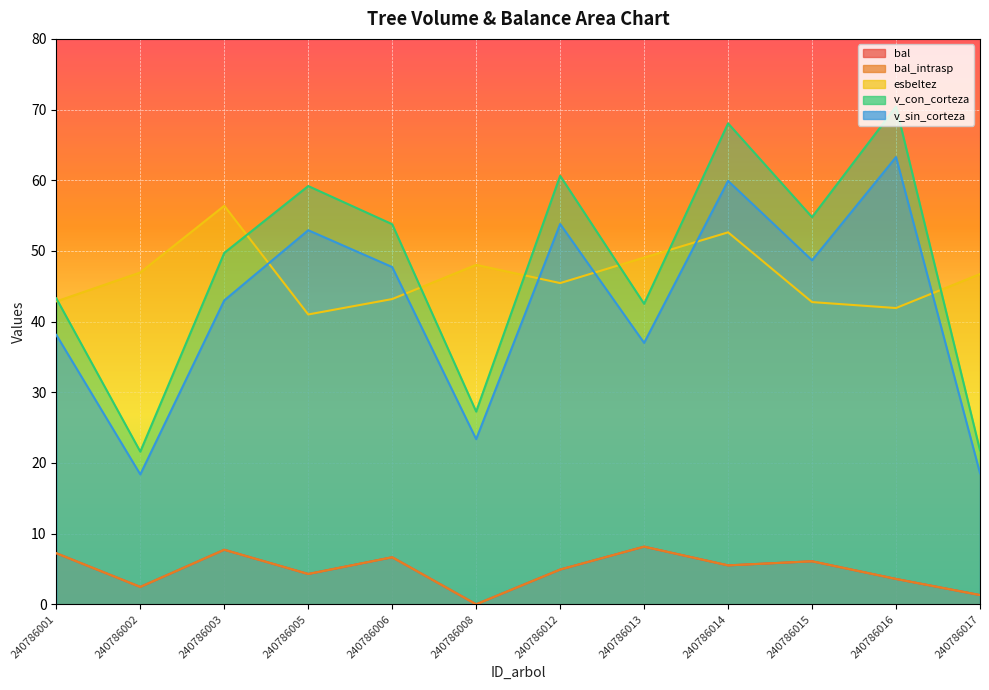

Between which two adjacent categories do v_con_corteza and esbeltez first intersect?

240786001 and 240786002